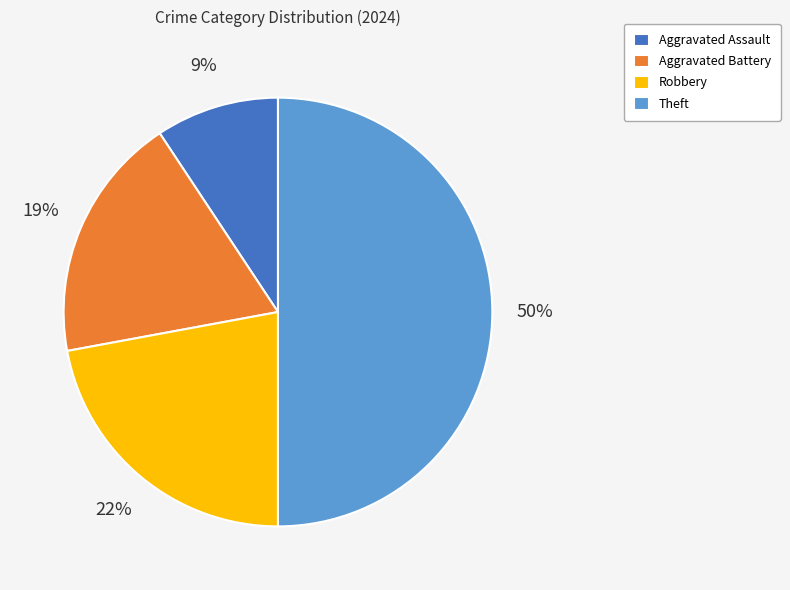

How many slices are in this pie chart?

4